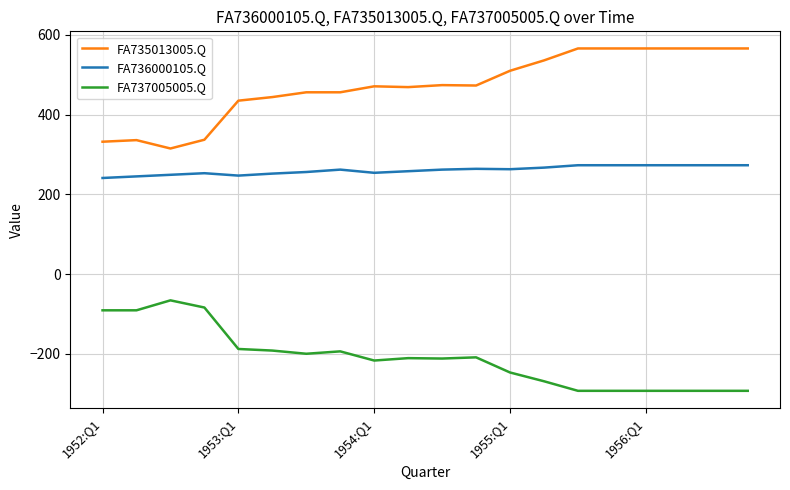

List the series in order of their peak value, highest first.

FA735013005.Q, FA736000105.Q, FA737005005.Q